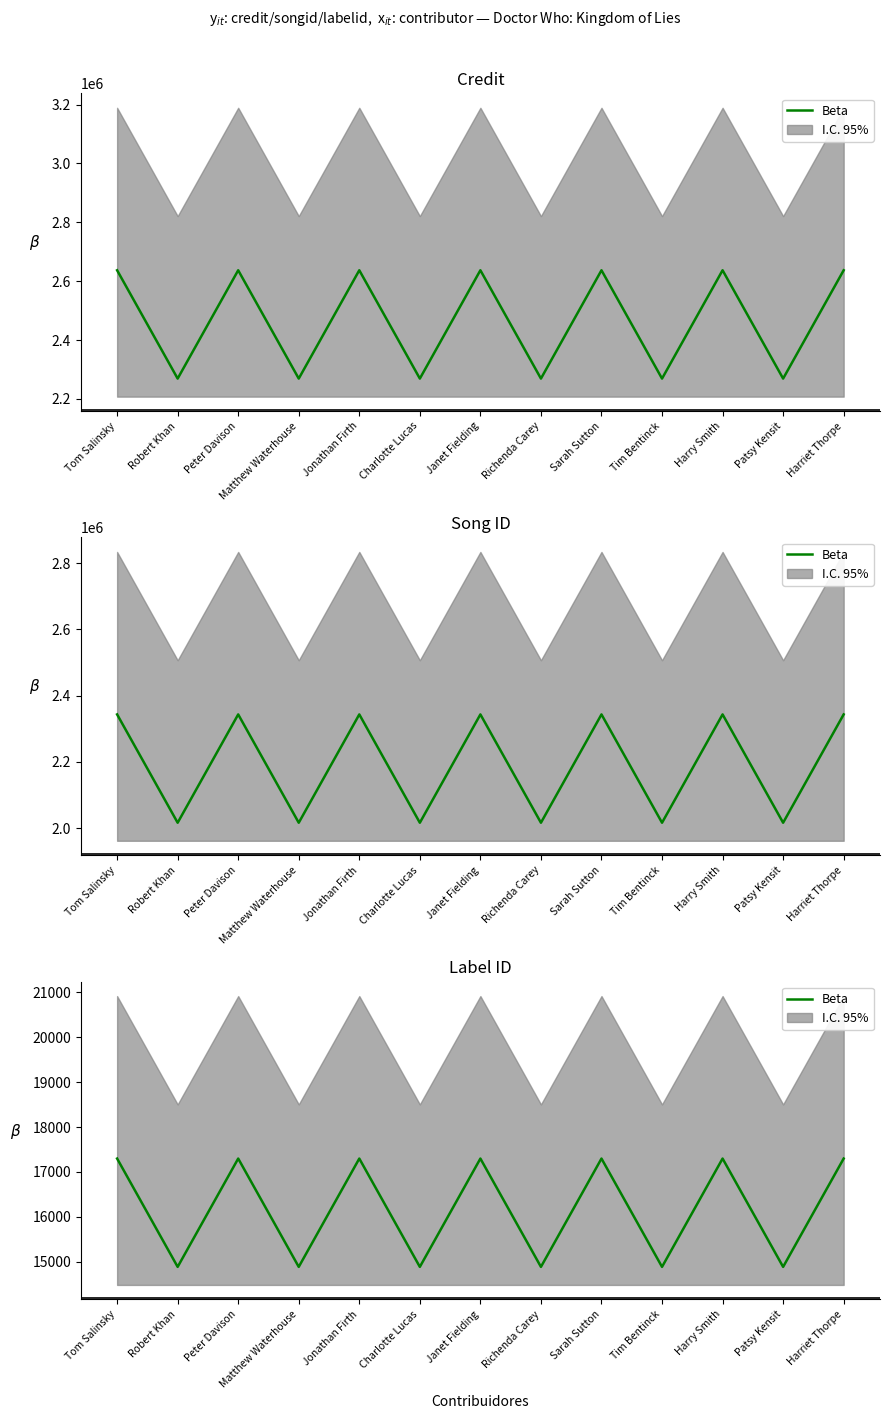

At which label is the value closest to 16092?

Robert Khan